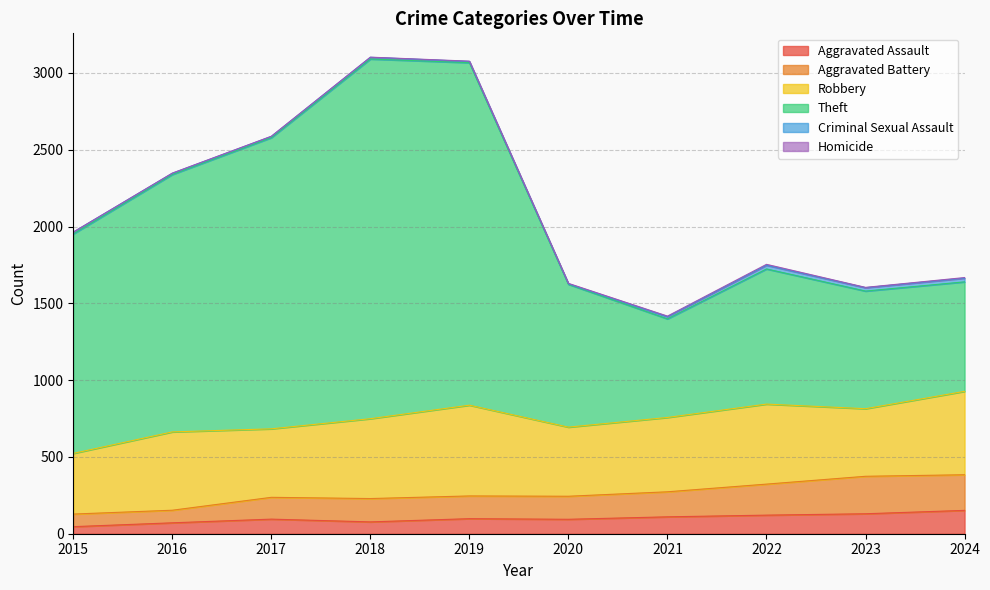

What is the total value across all series at 2022?

1754